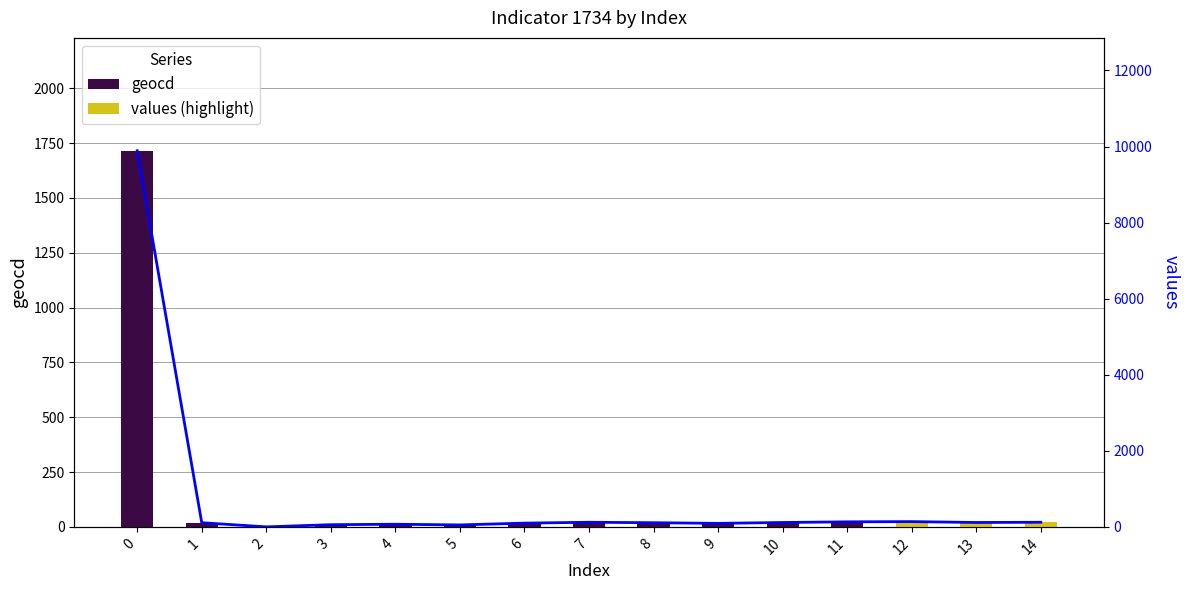

Reading left to right, transcribe all the data shown in this chart.

geocd: 0=1715	1=19	2=0	3=10	4=12	5=9	6=17	7=21	8=19	9=16	10=20	11=23	12=24	13=20	14=21
values: 0=9890	1=109	2=0	3=57	4=69	5=51	6=98	7=121	8=109	9=92	10=115	11=132	12=138	13=115	14=121